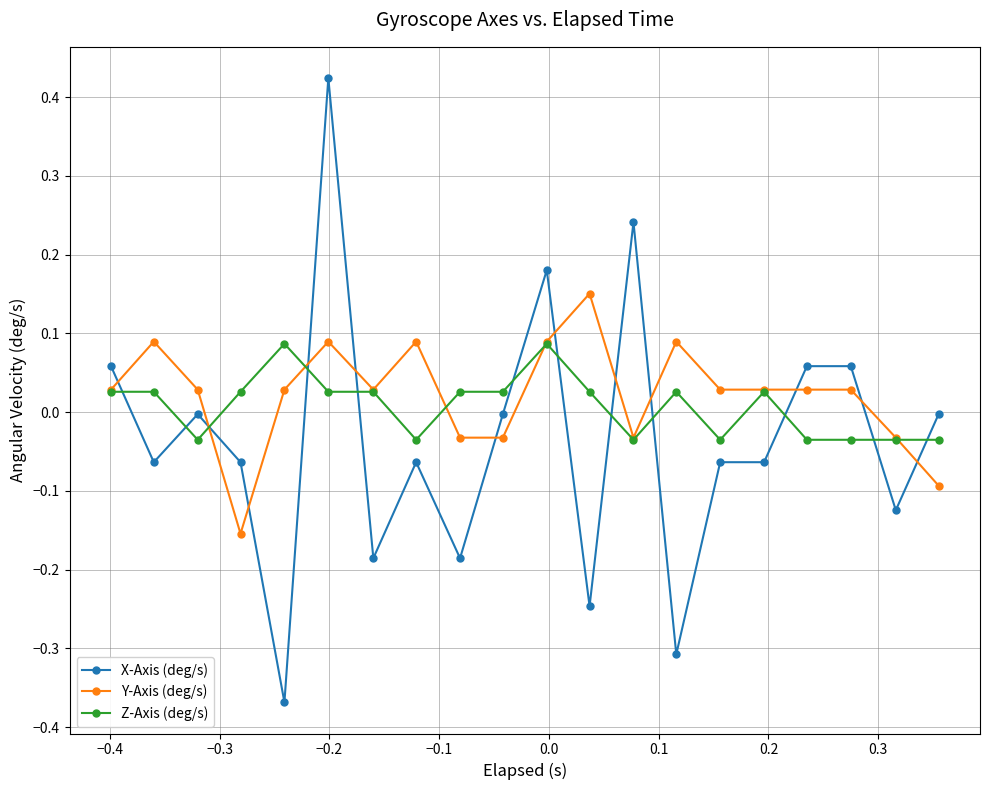

How many data points in Z-Axis (deg/s) are above 0?

12